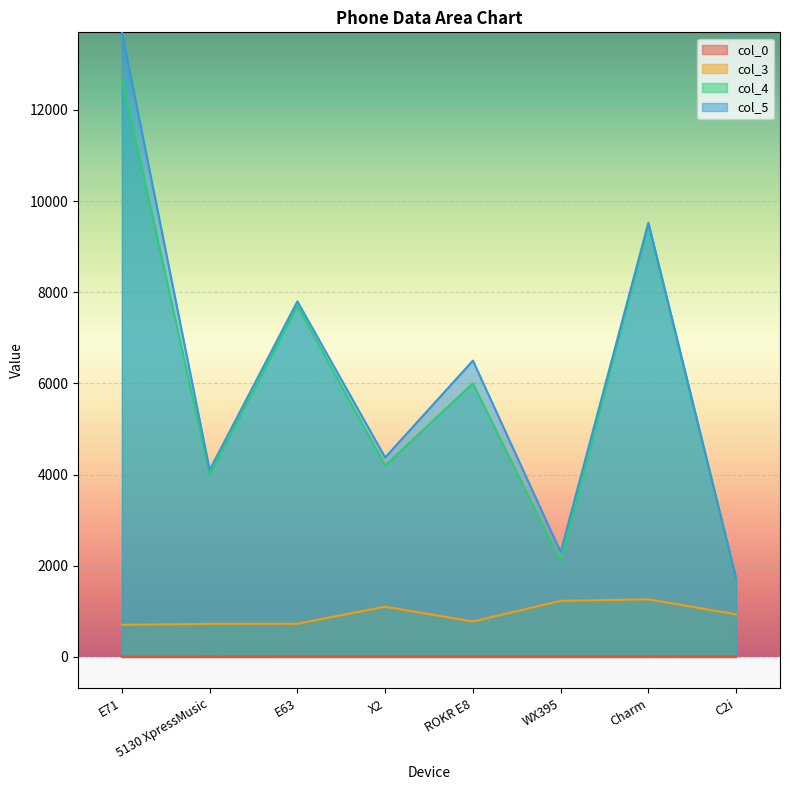

At which label is col_3 closest to 985?

C2i